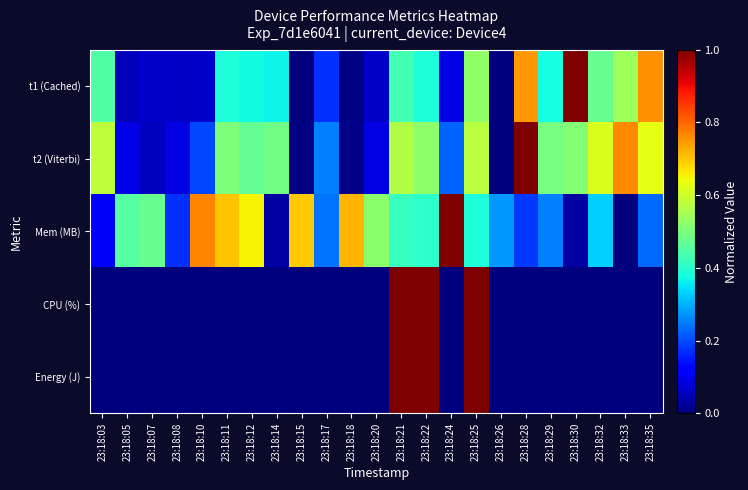

Between 23:18:03 and 23:18:12, which series saw the biggest shift?

Mem (MB)